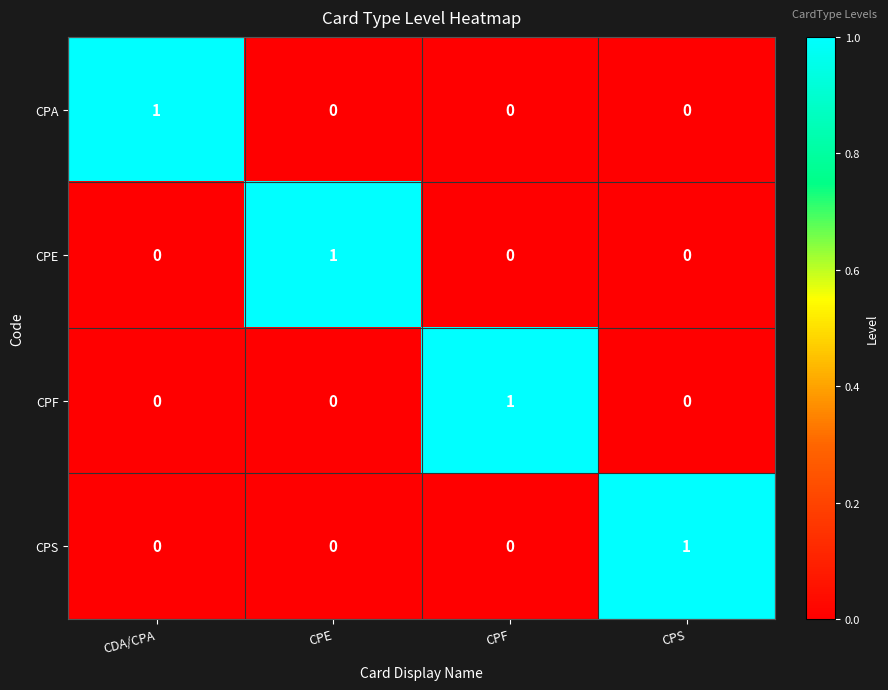

Count the number of data series in this chart.

4